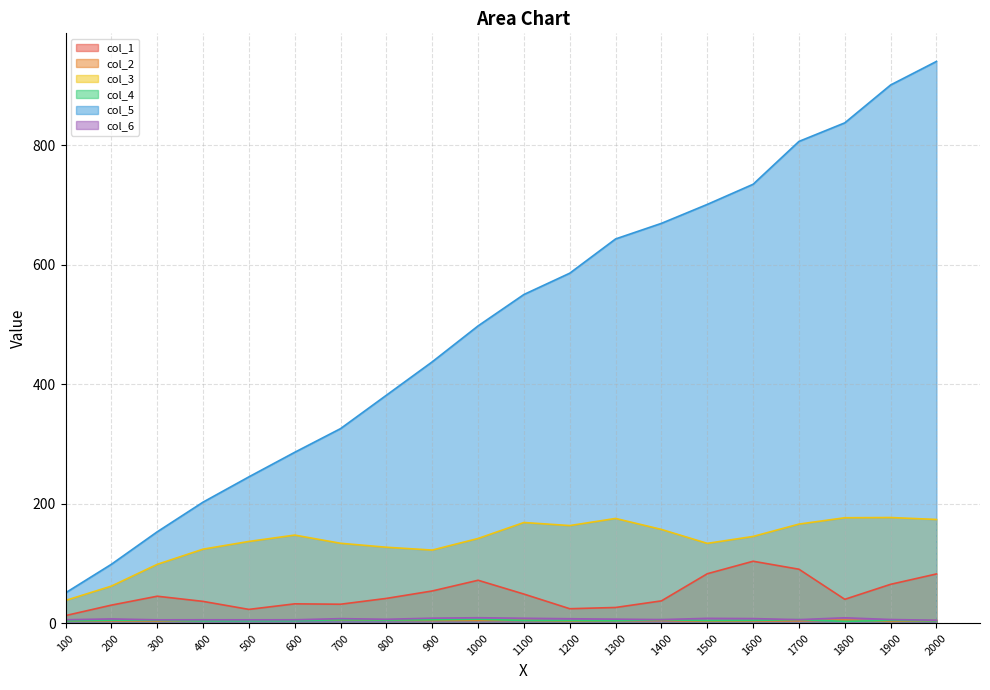

What is the lowest value of the col_6 series?

5.0